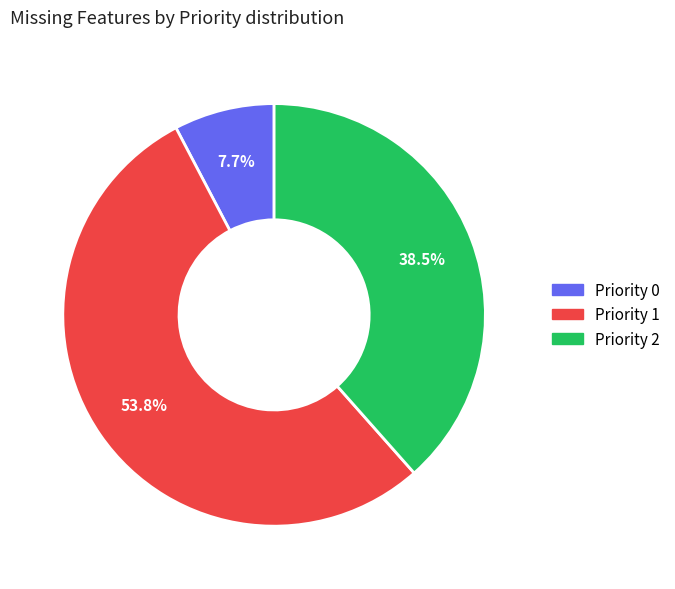

How many segments does this pie chart have?

3